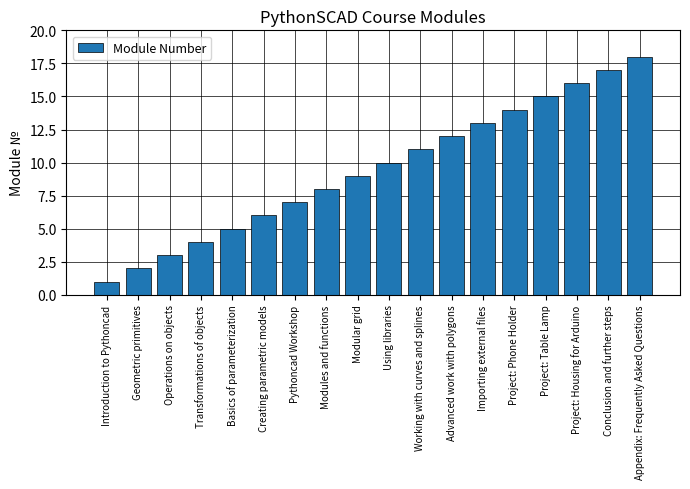

What is the difference between the values at Creating parametric models and Operations on objects?

3